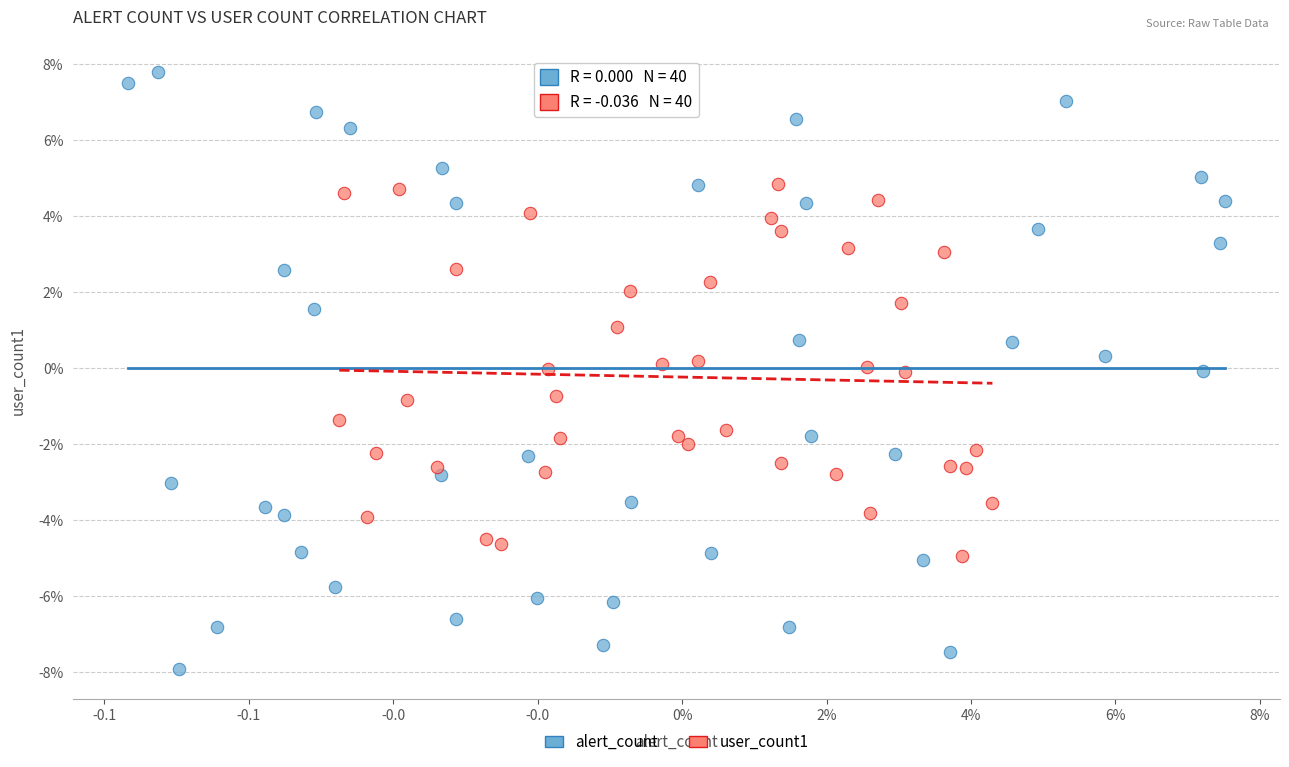

What are all the series names shown in the legend?

alert_count, user_count1